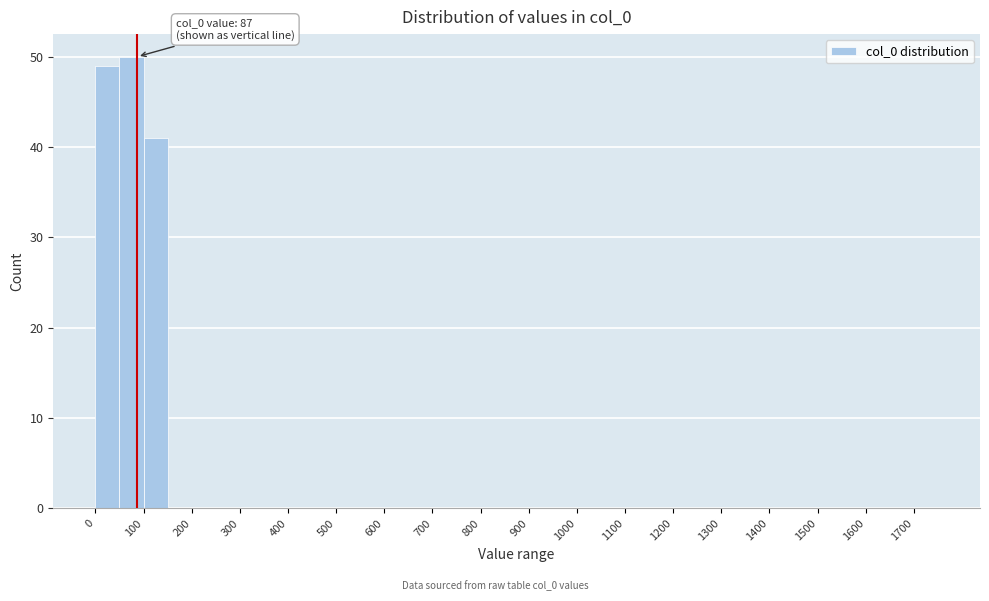

Which range on the x-axis has the tallest bar?

50 to 100